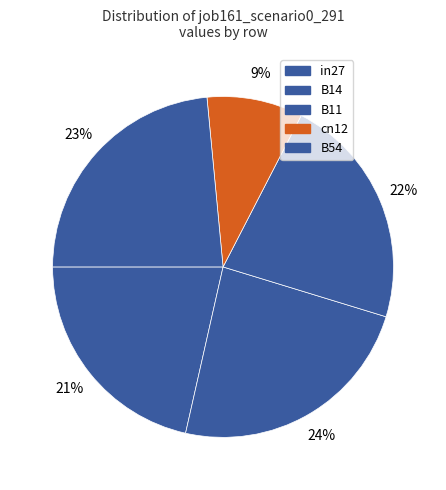

Is it true that B11 is 22% of the pie?

True